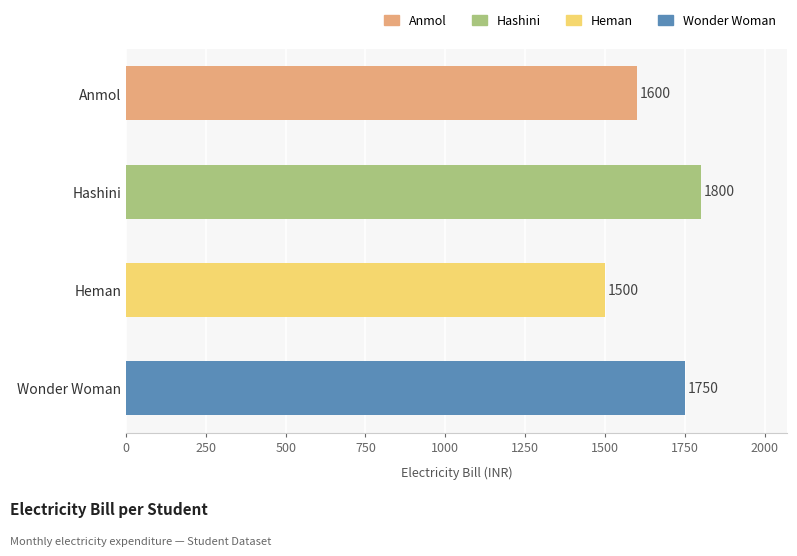

Does the chart contain any negative values?

No